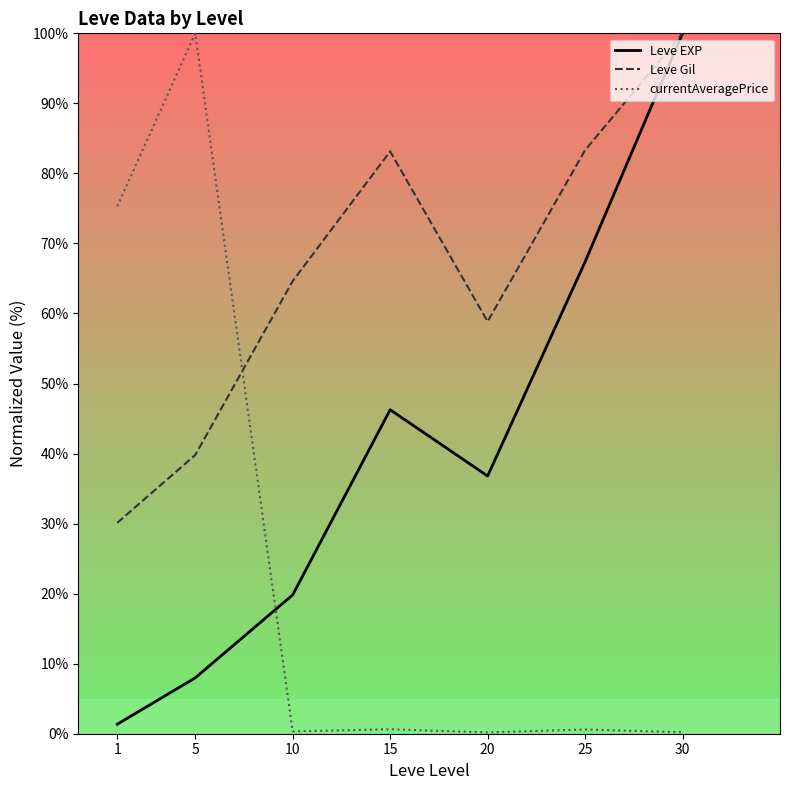

At which category is the sum across all series the highest?

30